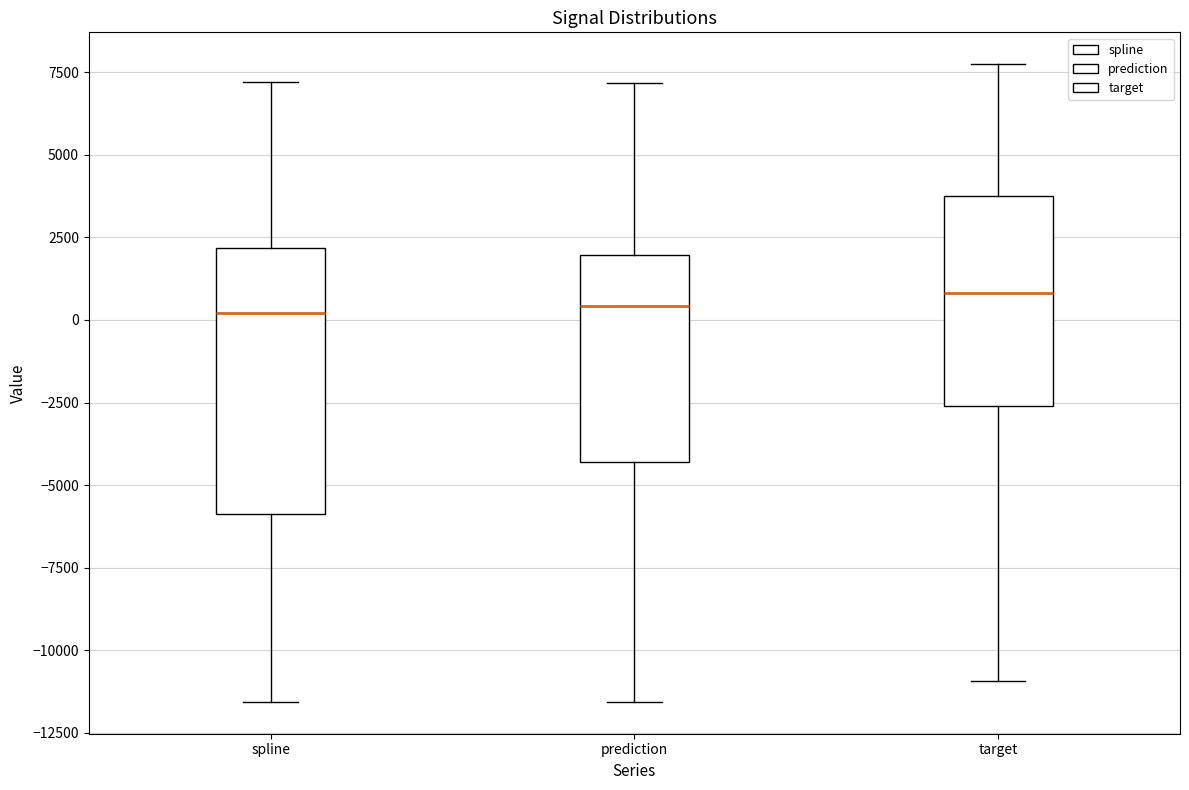

Which box is the tallest, from its lower edge to its upper edge?

spline